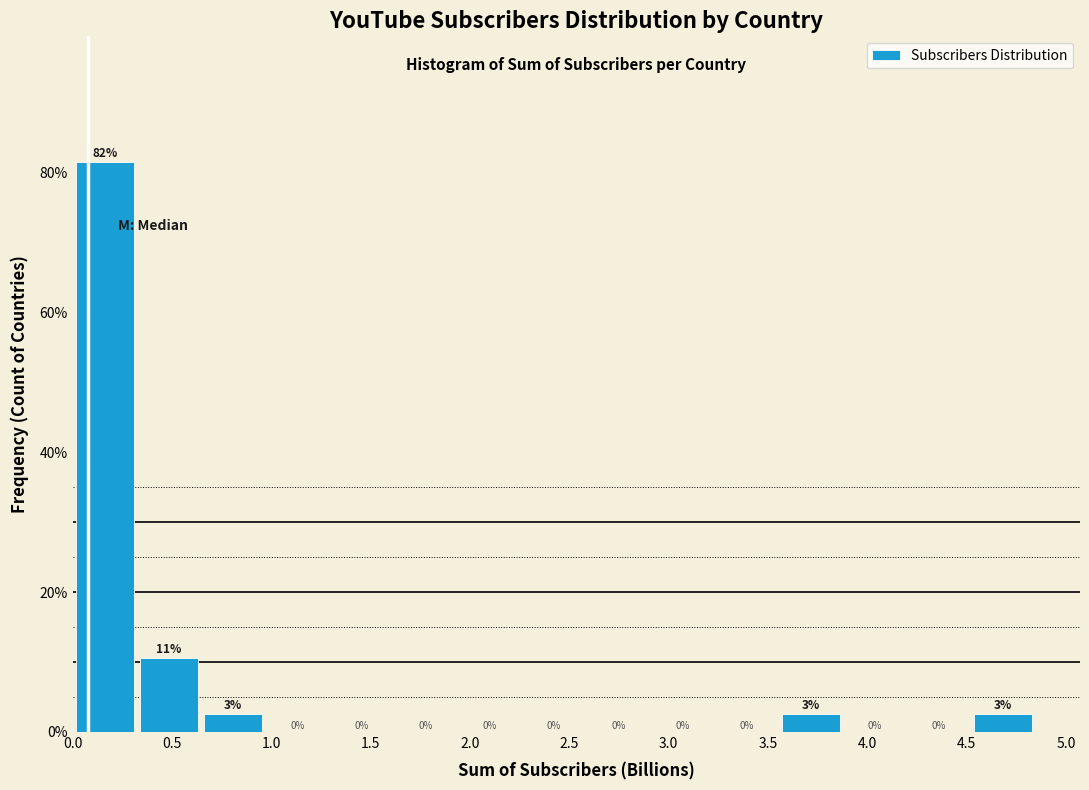

Over which range of the x-axis is the bar tallest?

0.00 to 0.30